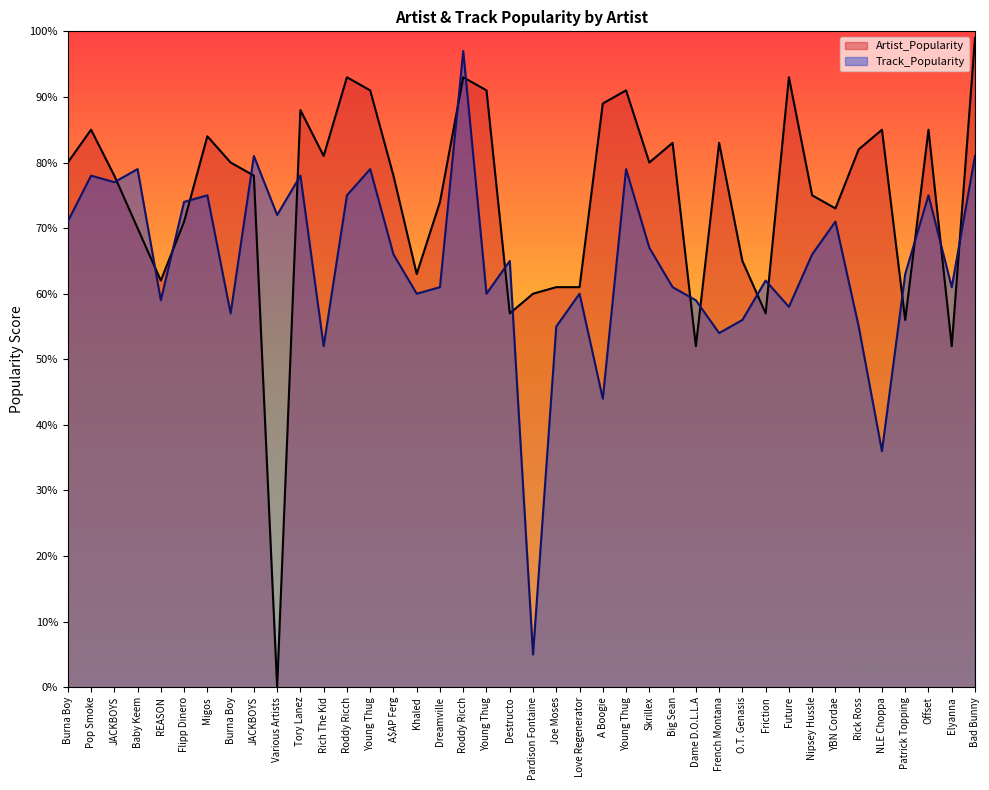

How many positive values does the Artist_Popularity series have?

39